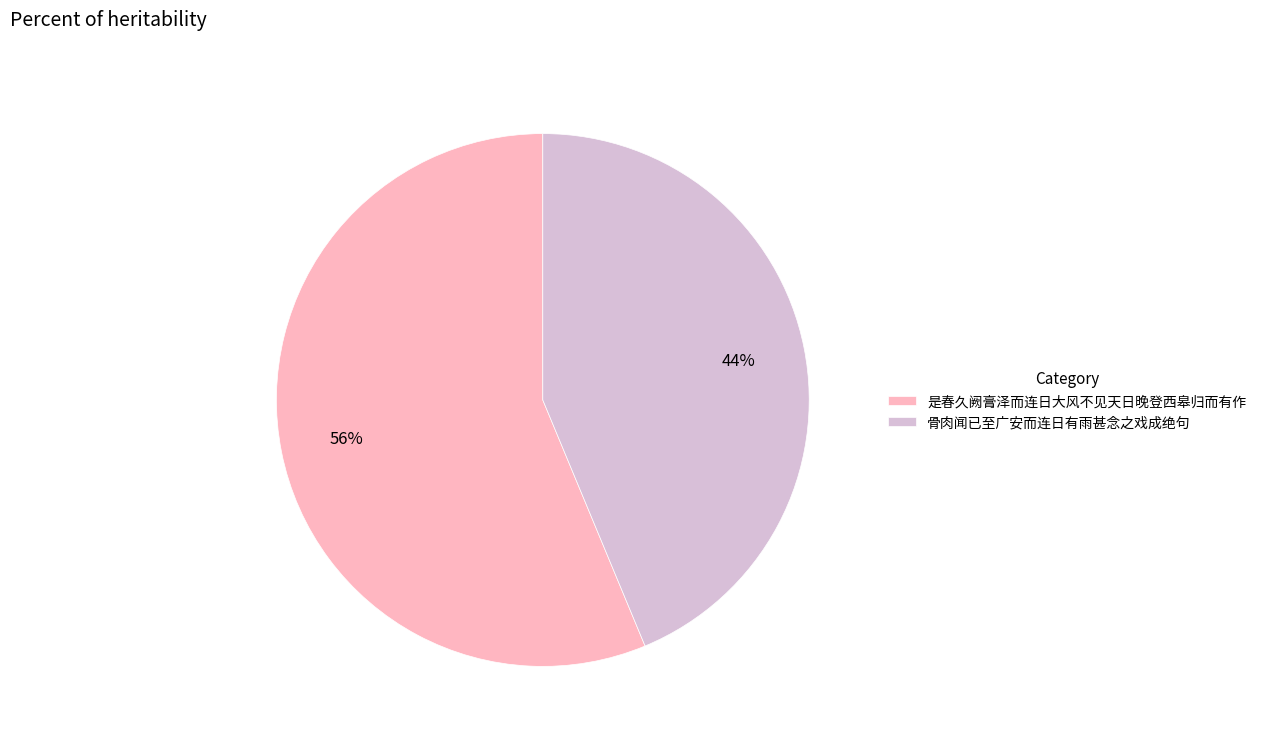

Does 是春久阙膏泽而连日大风不见天日晚登西皋归而有作 represent more than half of the total?

Yes